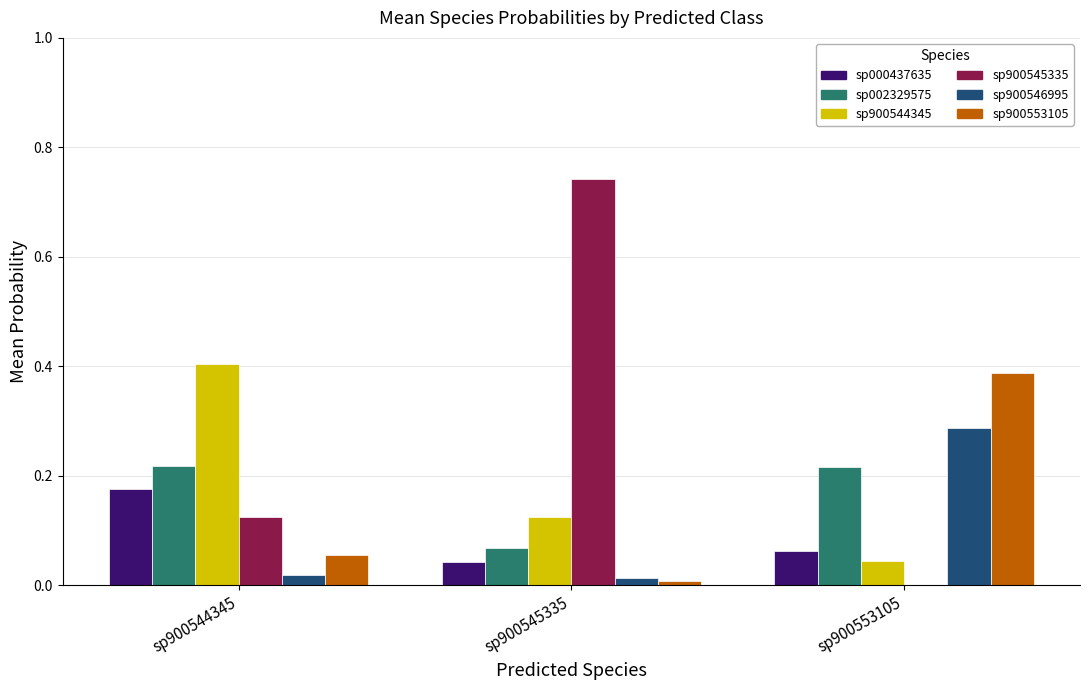

Are the bars horizontal?

No